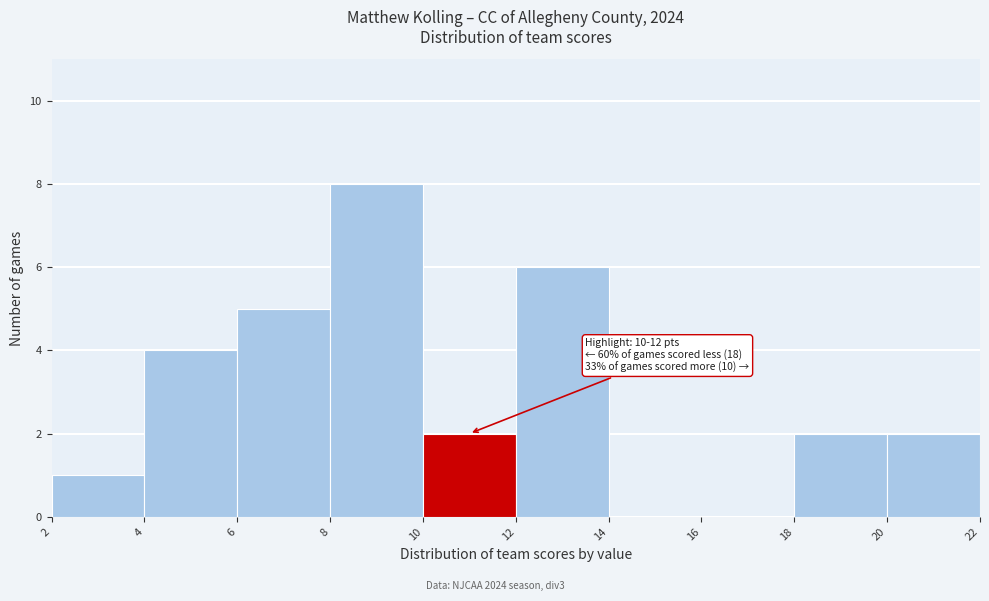

Which range on the x-axis has the tallest bar?

8 to 10